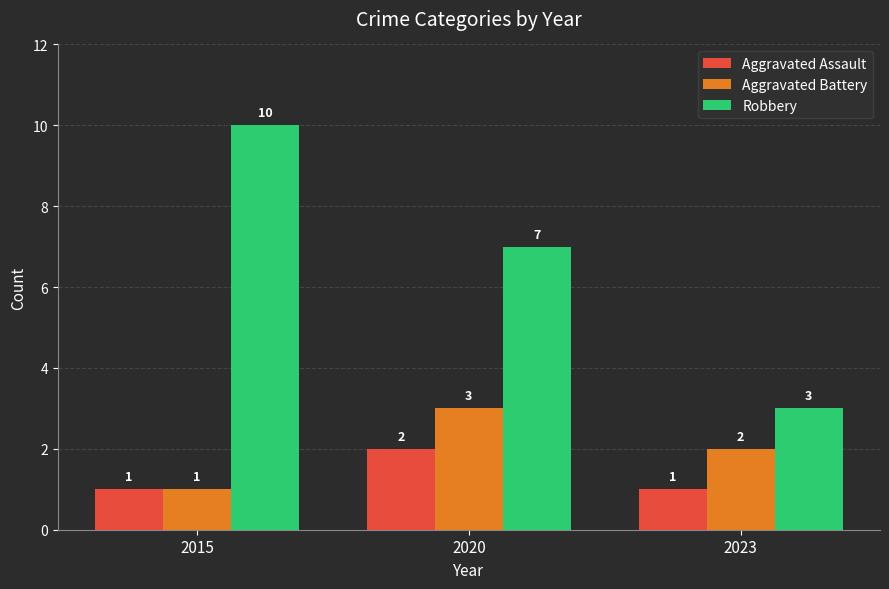

What is the total value across all series at 2015?

12